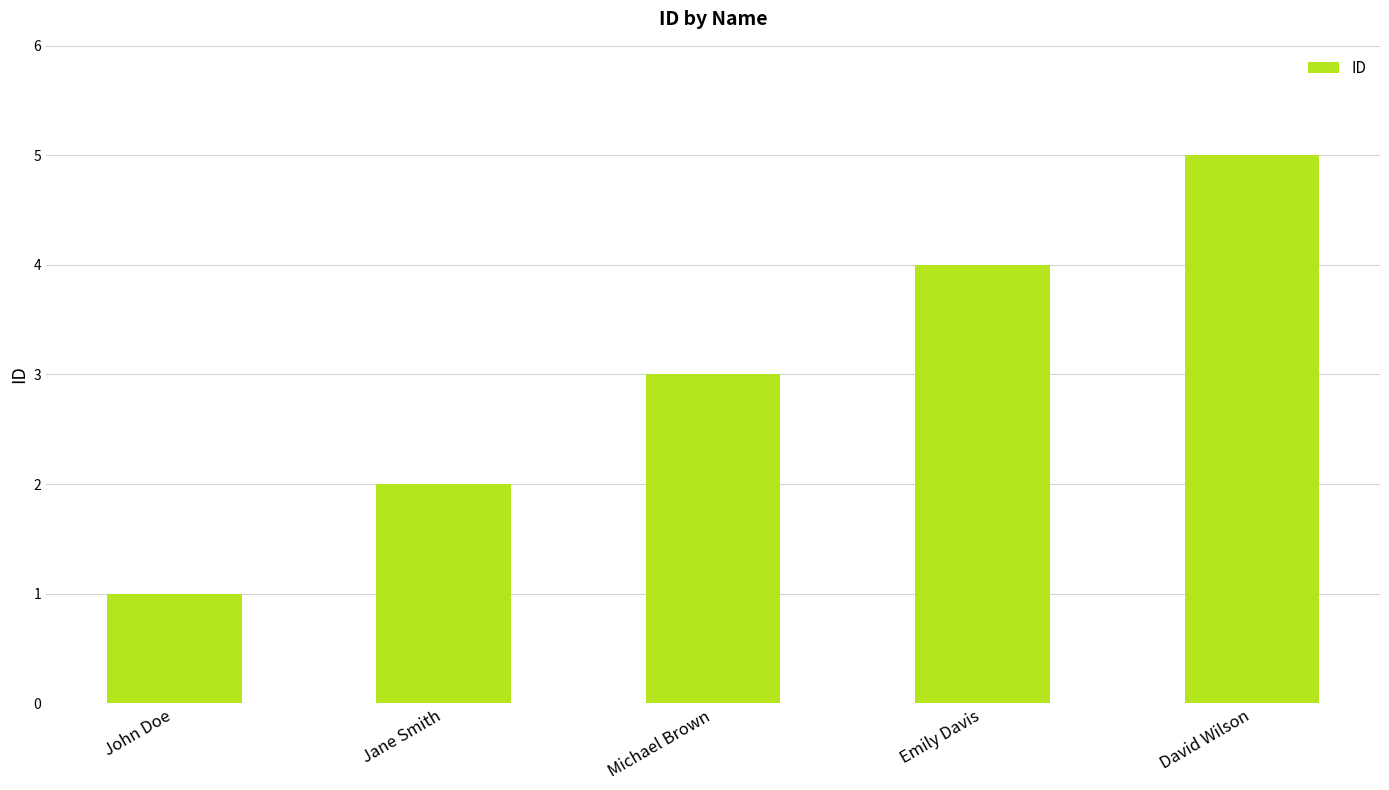

Are the bars grouped side by side (vs. stacked)?

No